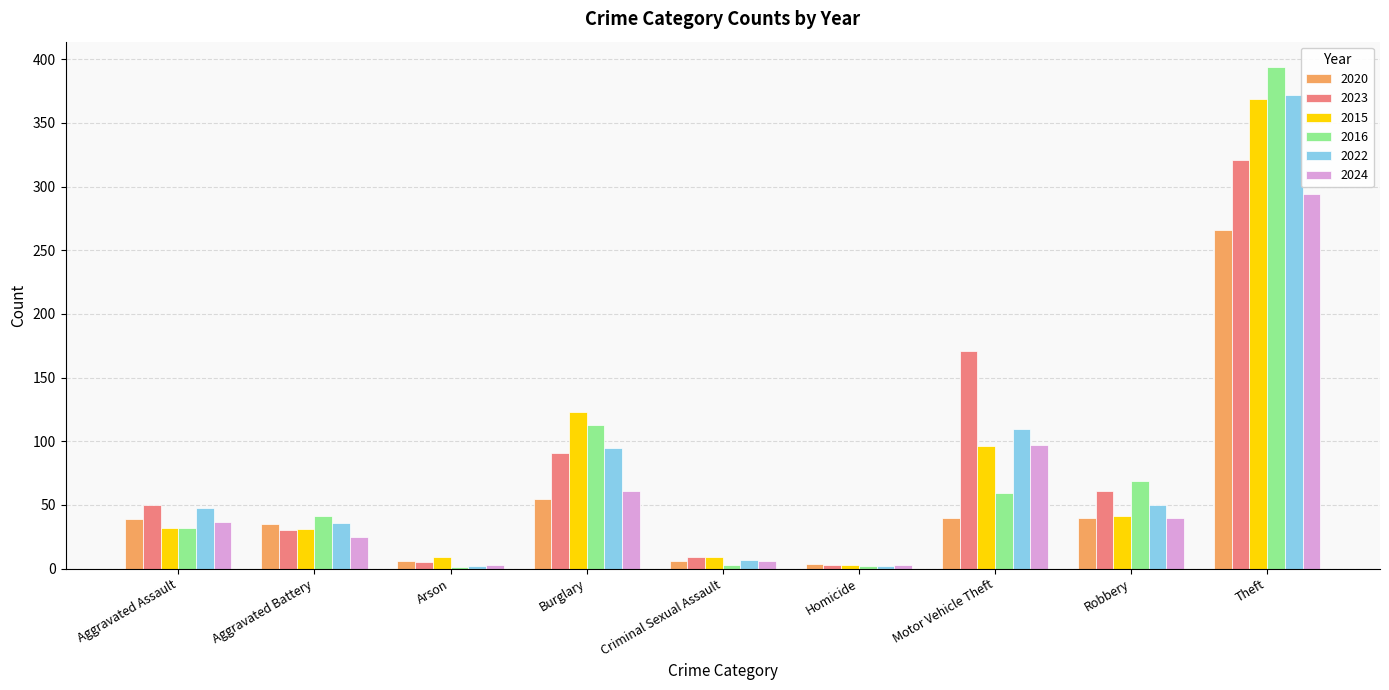

What is the highest value of the 2024 series?

294